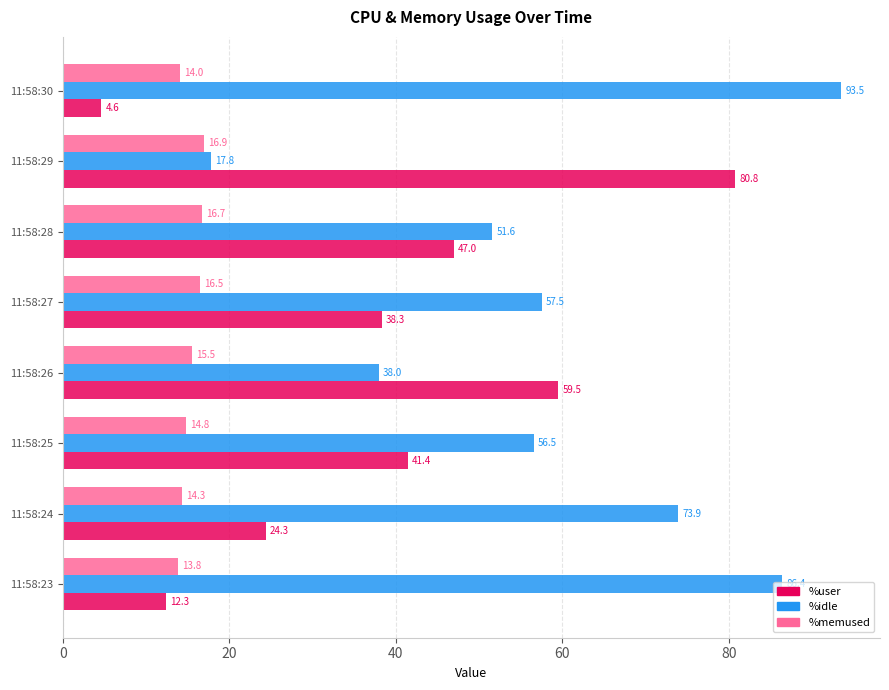

Which series has the largest total across all categories?

%idle